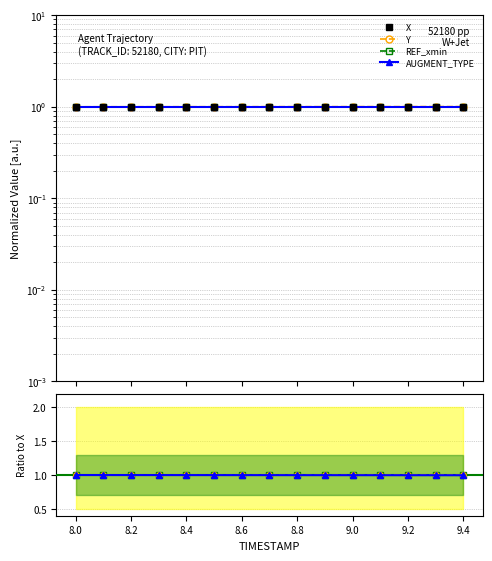

How many lines are shown in the chart?

4